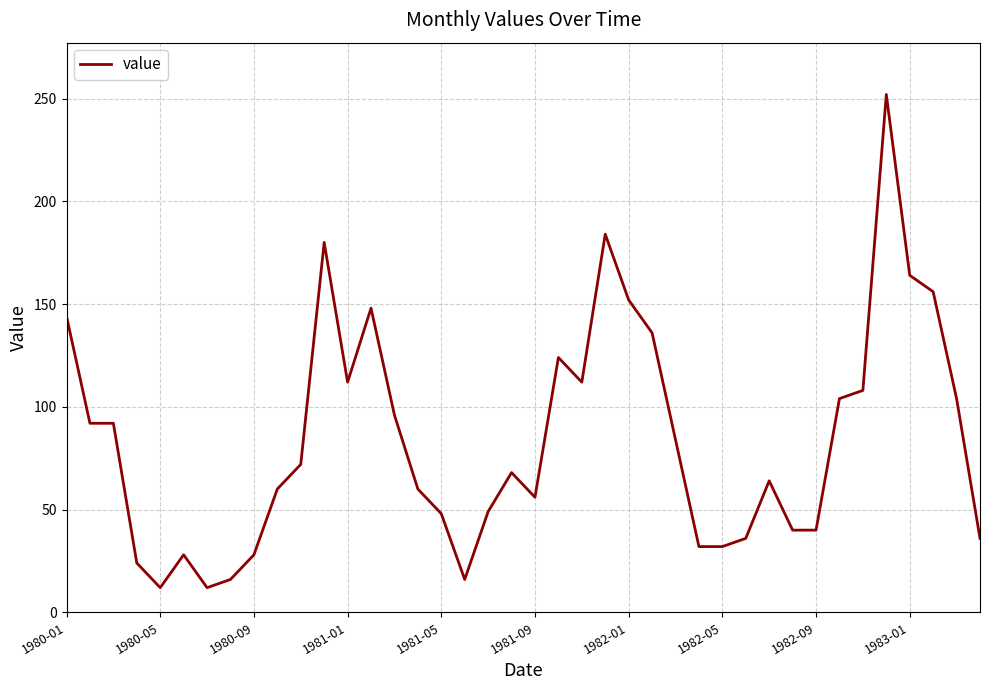

What is the minimum value shown in the chart?

12